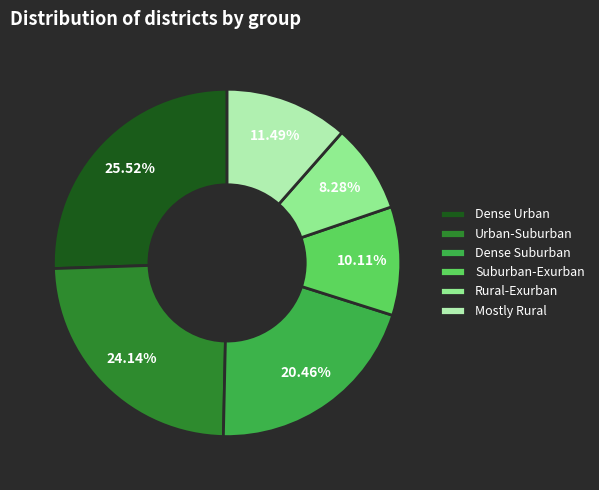

How many slices are in this pie chart?

6